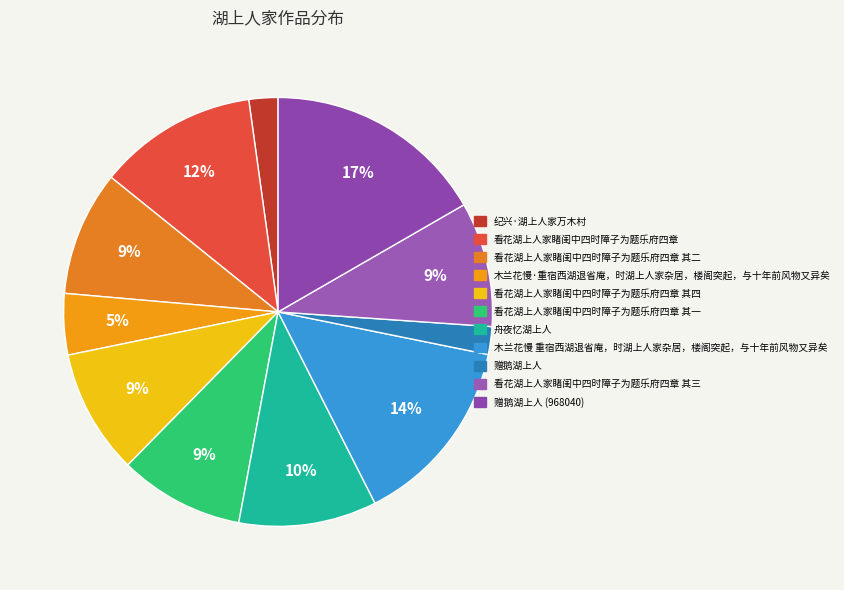

Is it true that 木兰花慢 重宿西湖退省庵，时湖上人家杂居，楼阁突起，与十年前风物又异矣 is 21% of the pie?

False